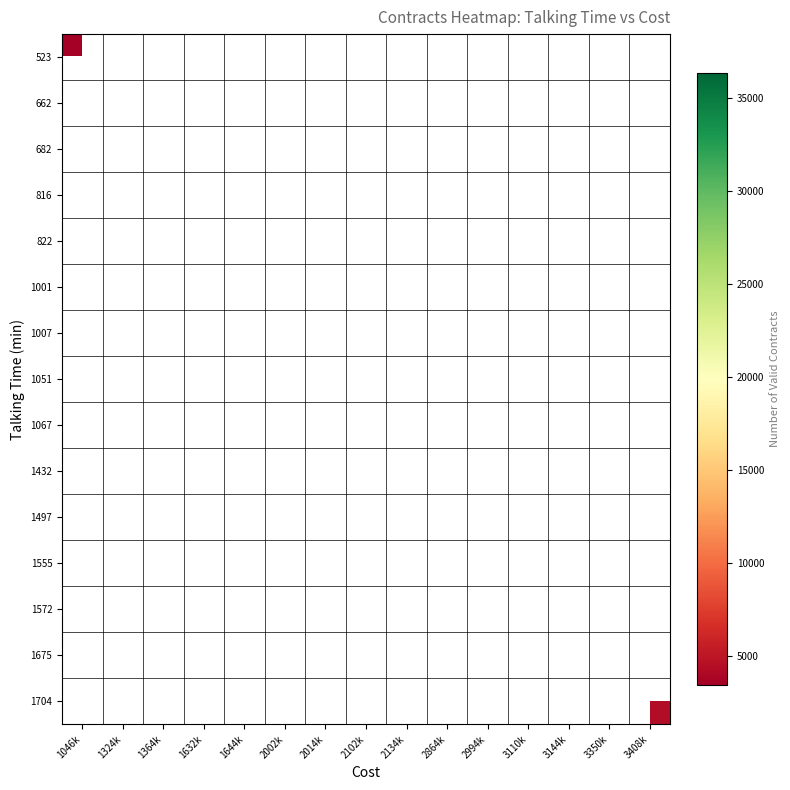

Count the number of categories in the chart.

15